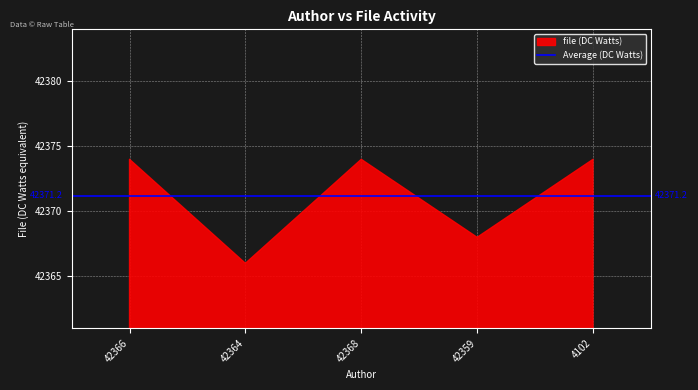

Where is the data nearest to the value 42370?

42359